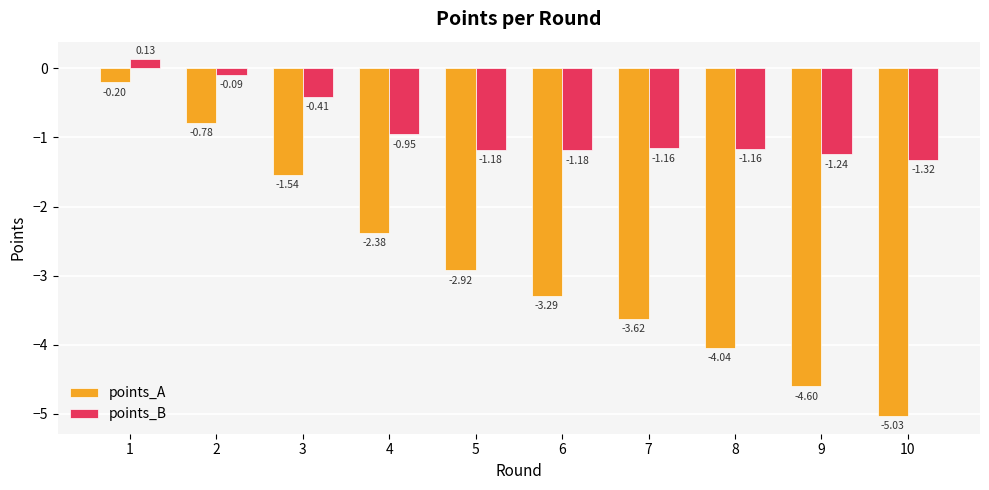

At which label does points_A first exceed -2?

1